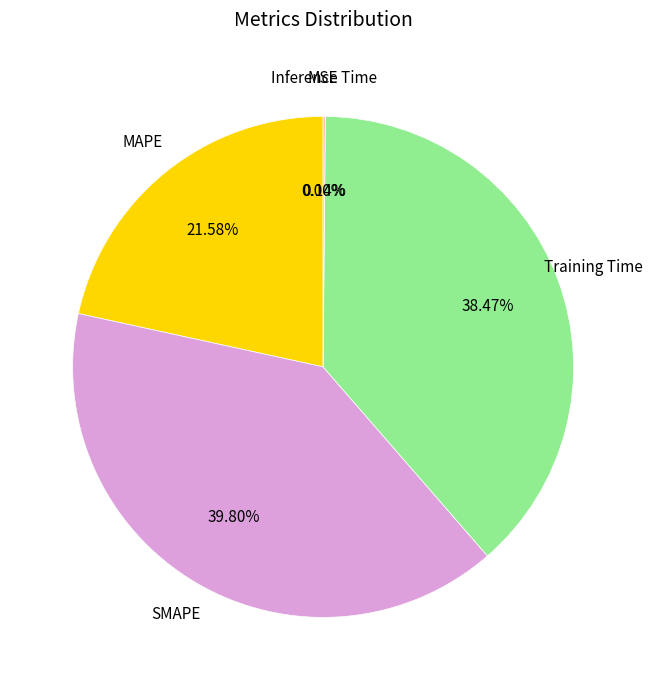

To the nearest percent, what is the difference between the largest and smallest slice percentages?

40%